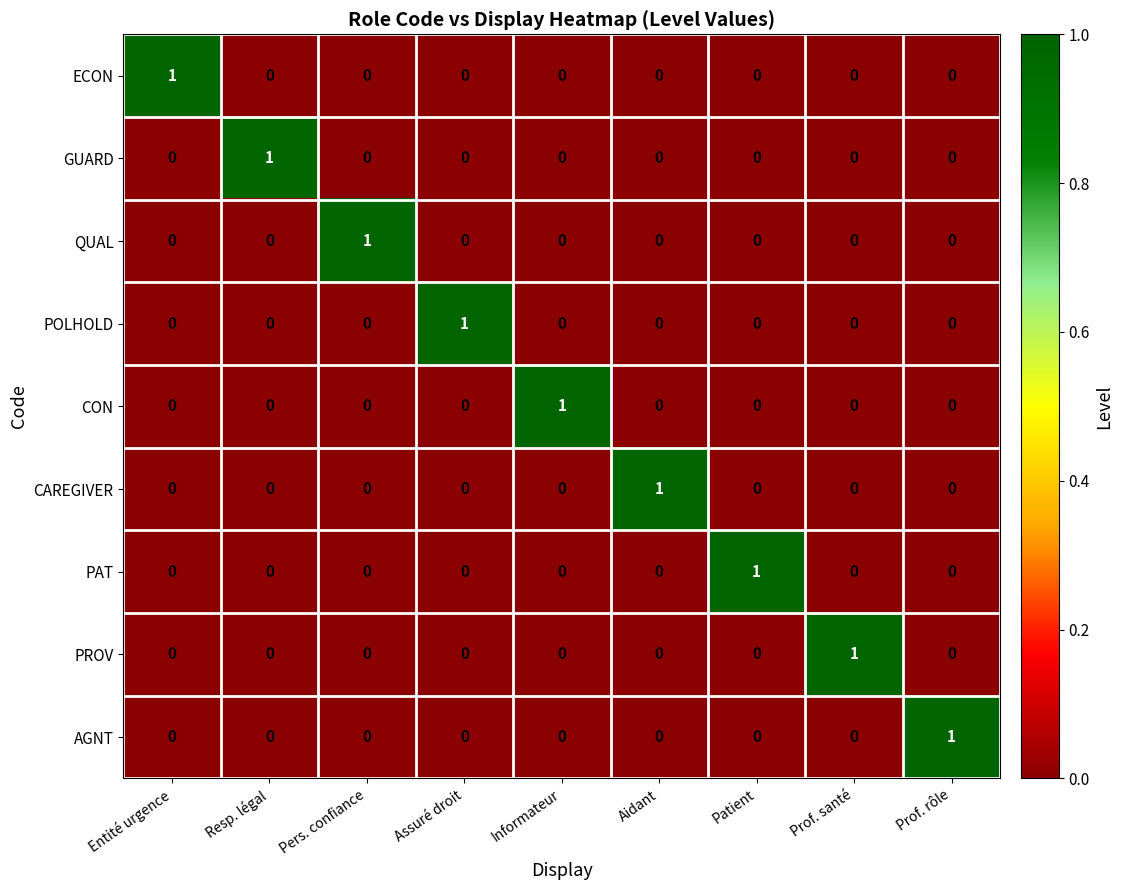

At how many categories does at least one series exceed 0?

9